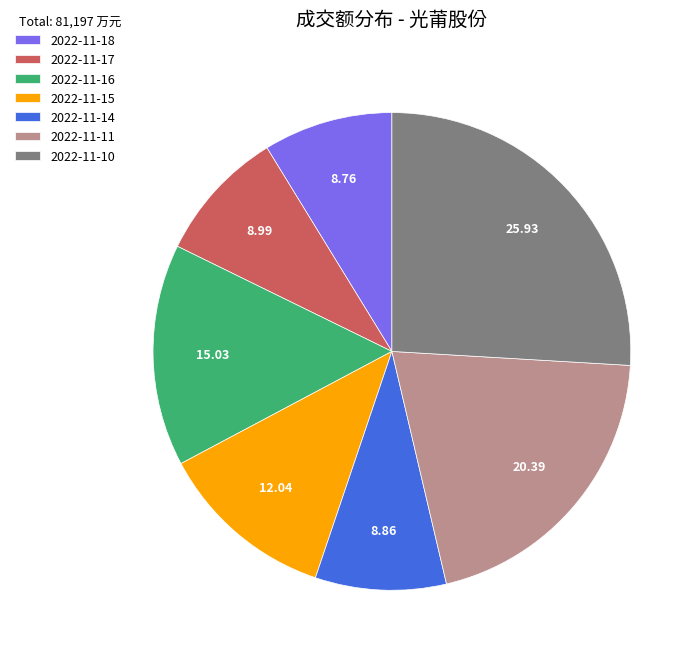

Is 2022-11-11 the majority of the pie?

No